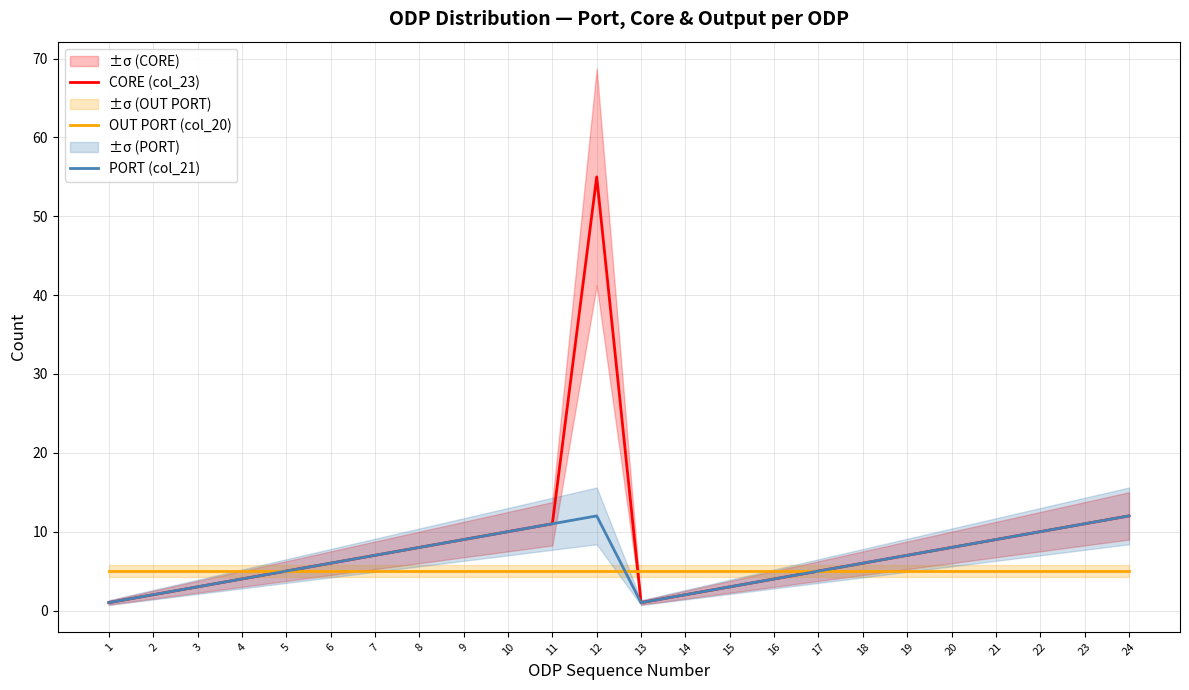

Reading left to right, transcribe all the data shown in this chart.

CORE (col_23): 1	2	3	4	5	6	7	8	9	10	11	55	1	2	3	4	5	6	7	8	9	10	11	12
OUT PORT (col_20): 5	5	5	5	5	5	5	5	5	5	5	5	5	5	5	5	5	5	5	5	5	5	5	5
PORT (col_21): 1	2	3	4	5	6	7	8	9	10	11	12	1	2	3	4	5	6	7	8	9	10	11	12